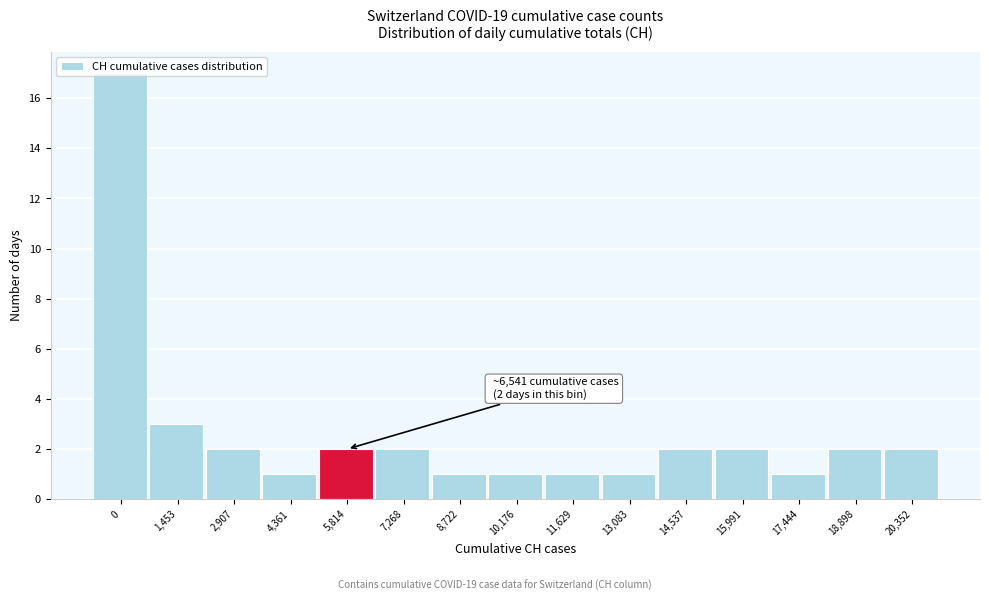

What is the label of the 2nd bar from the right?

18,898